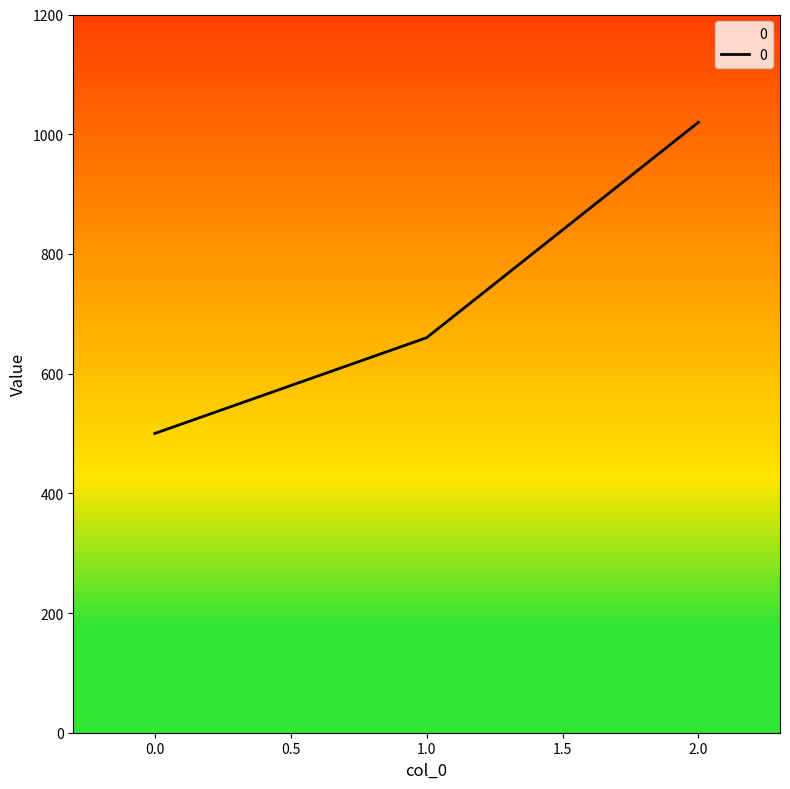

Reading left to right, list all the values displayed in this chart.

500	660	1020